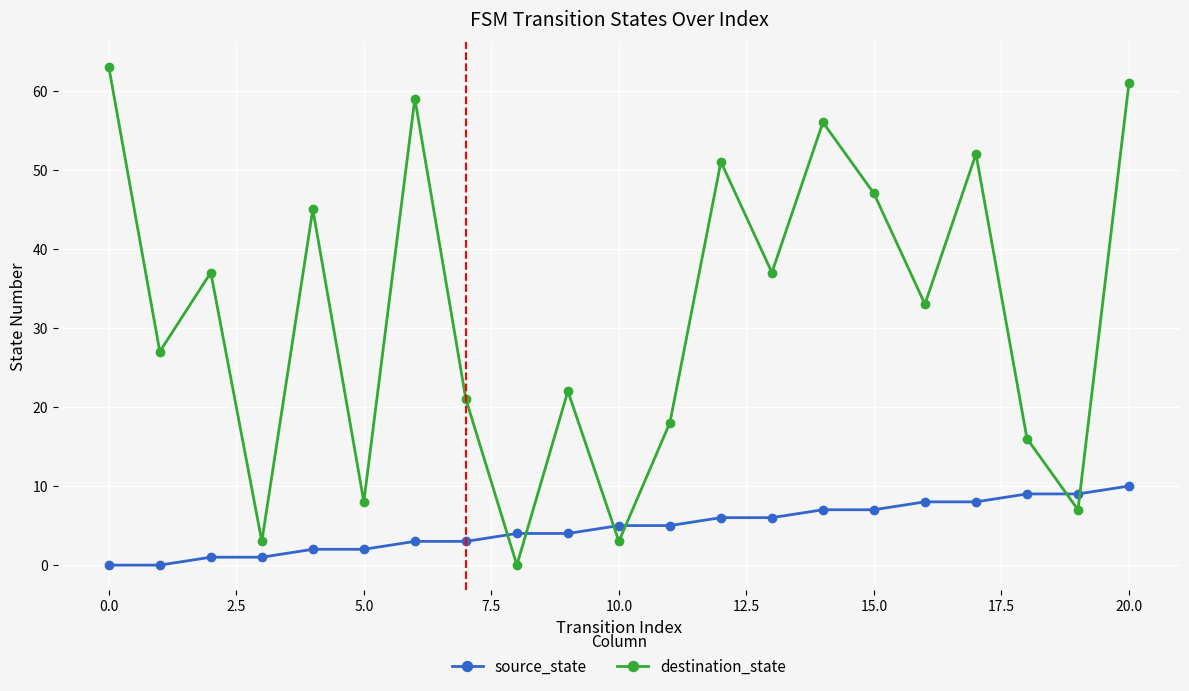

List the series in order of their overall mean, highest first.

destination_state, source_state